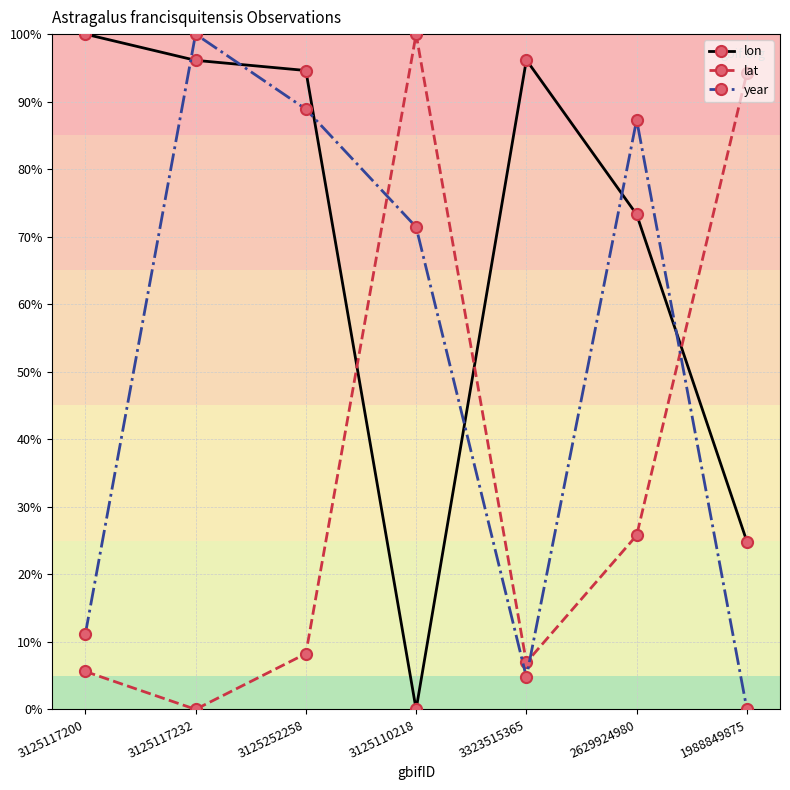

Is this an area chart (filled region under the line)?

No